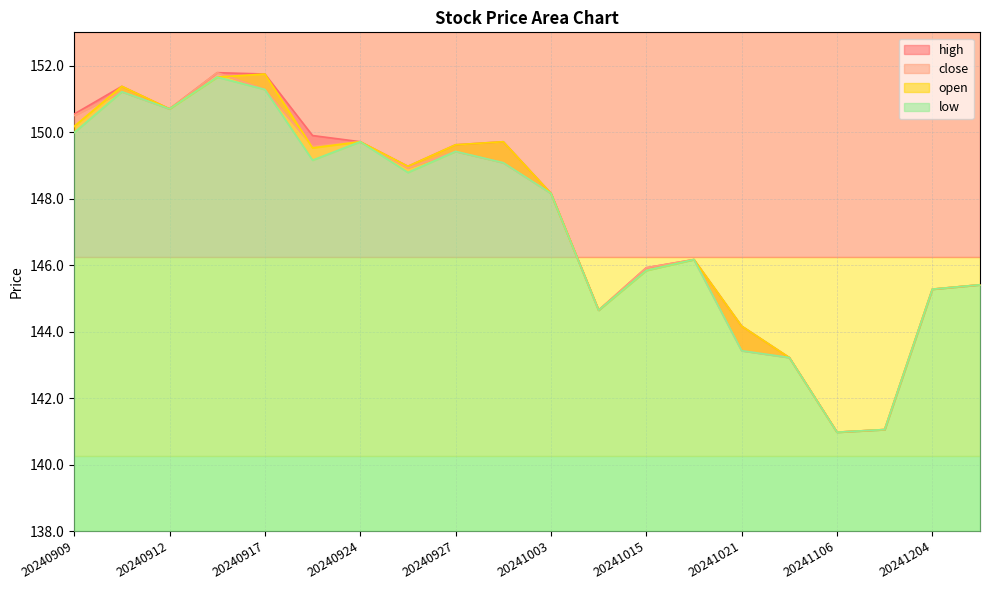

Which series has the largest range (max minus min)?

close